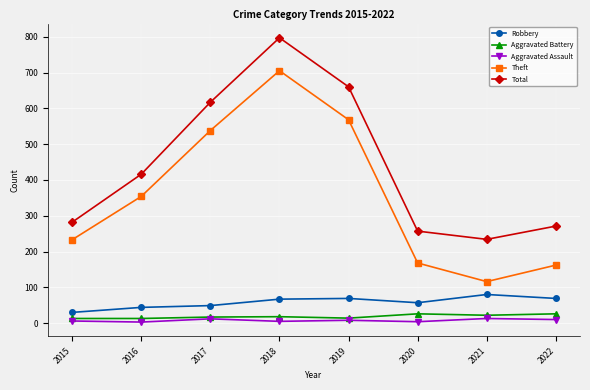

True or false: Theft and Robbery cross at least once.

False